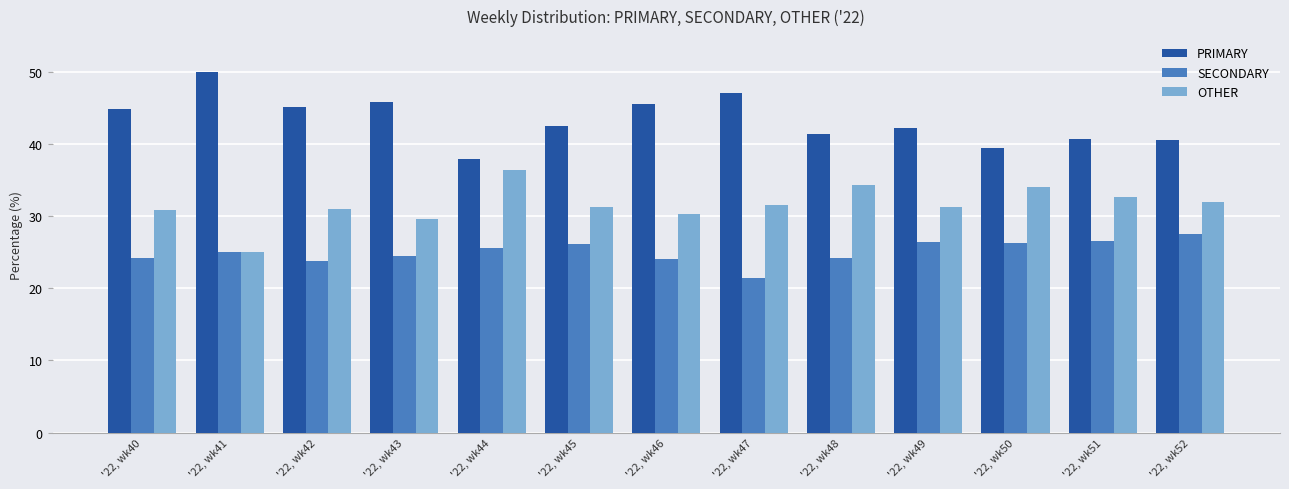

True or false: PRIMARY has a value of 40.8 at '22, wk51.

True